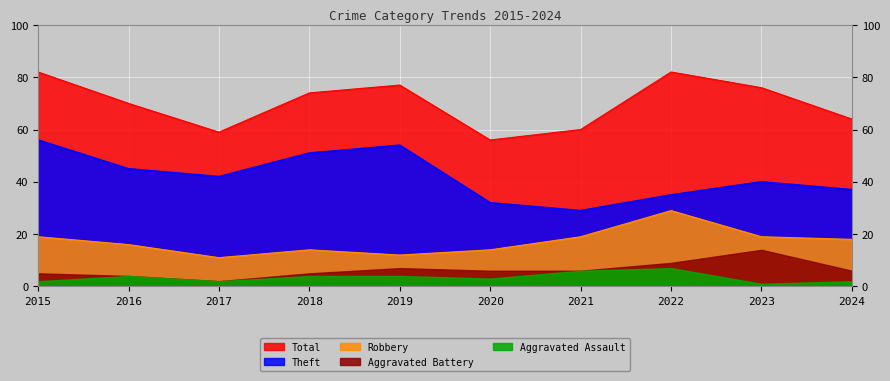

Which category has the lowest value in the Theft series?

2021